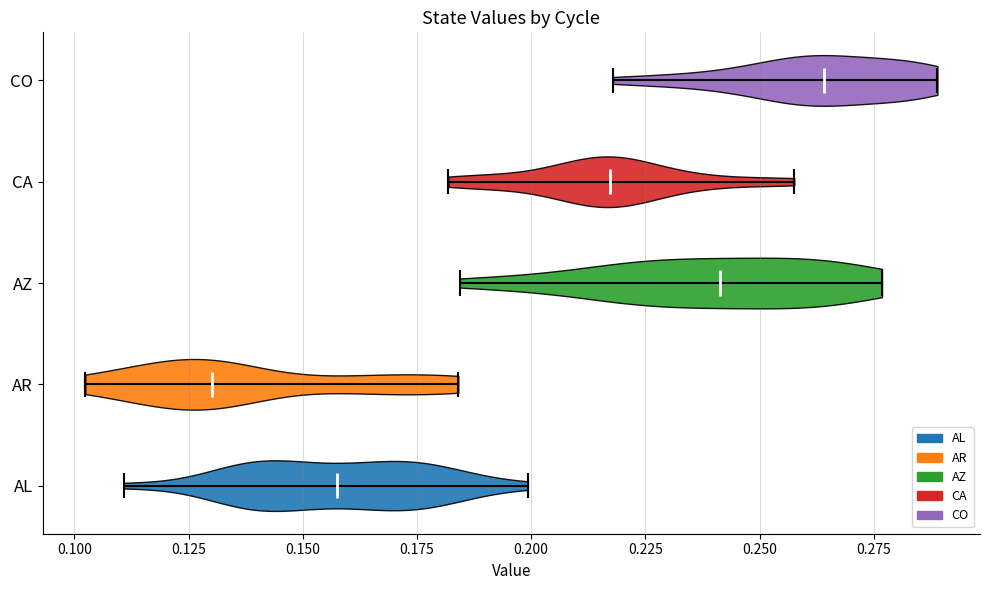

What is the lowest point the violin for AL reaches on the x-axis? The values are not printed on the chart, so give them approximately, as read against the axis.

0.110